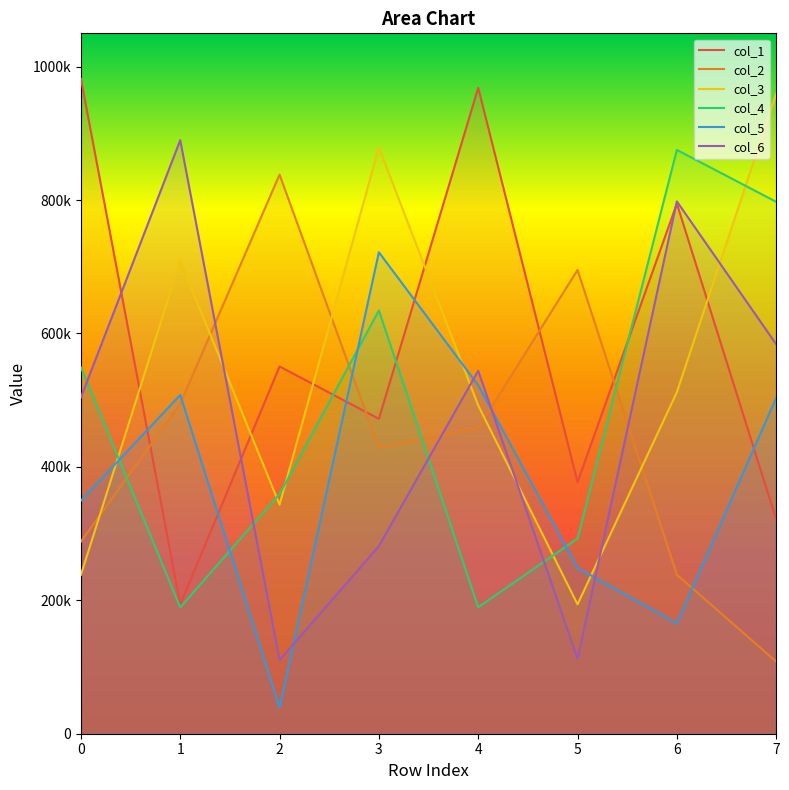

Does the chart display data point markers on the line(s)?

No